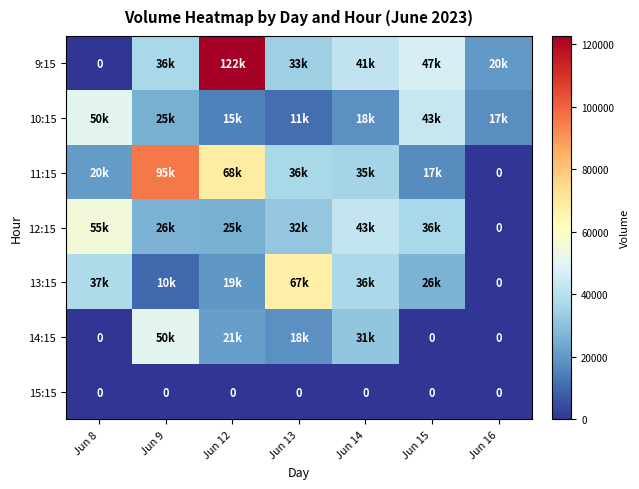

Is it true that 12:15 equals 55721 at Jun 8?

True